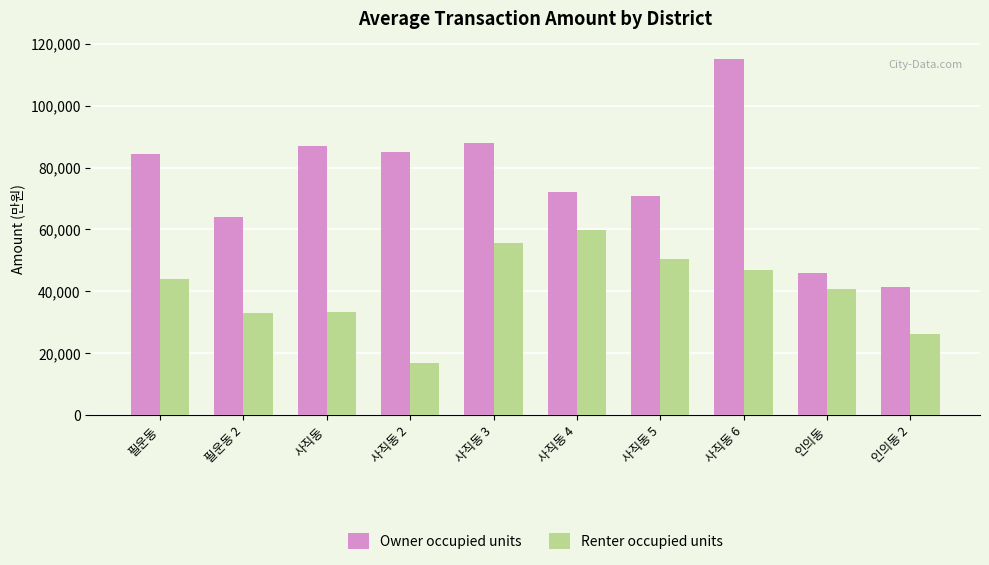

What are all the series names shown in the legend?

Owner occupied units, Renter occupied units